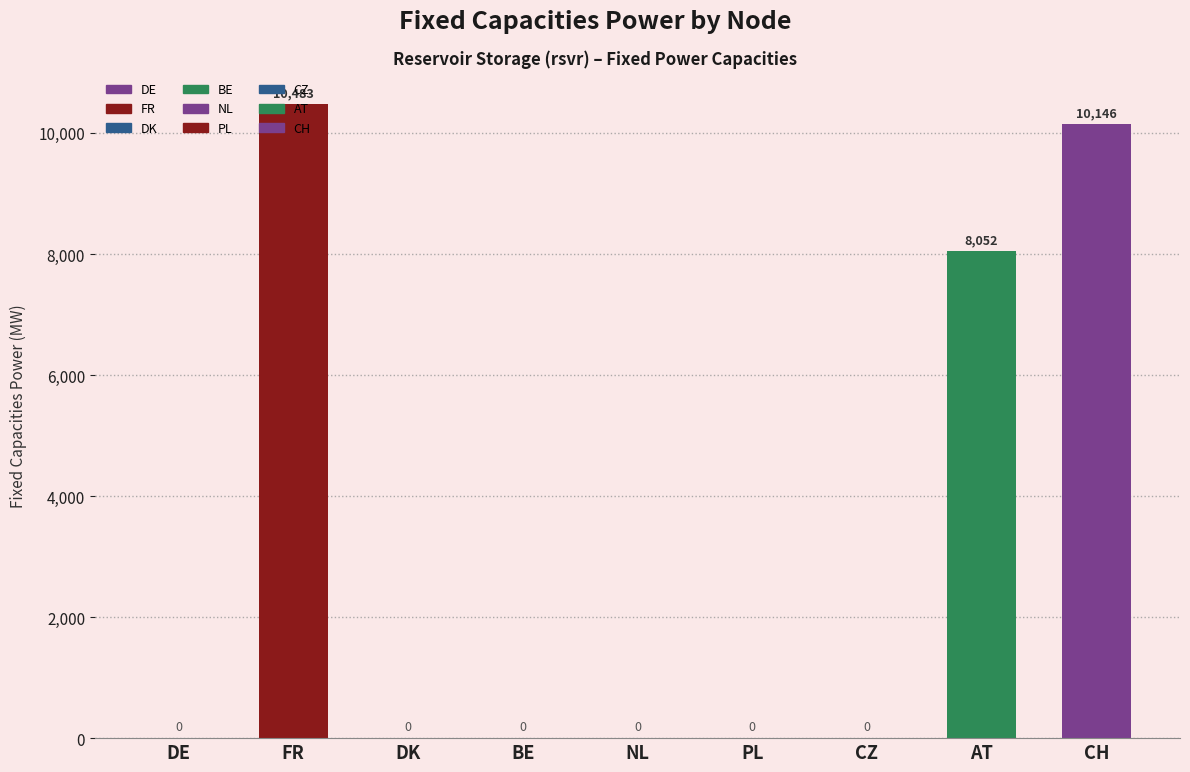

Reading right to left, what are all the values shown in this chart?

CH=10146.0	AT=8052.2	CZ=0.0	PL=0.0	NL=0.0	BE=0.0	DK=0.0	FR=10482.6	DE=0.0